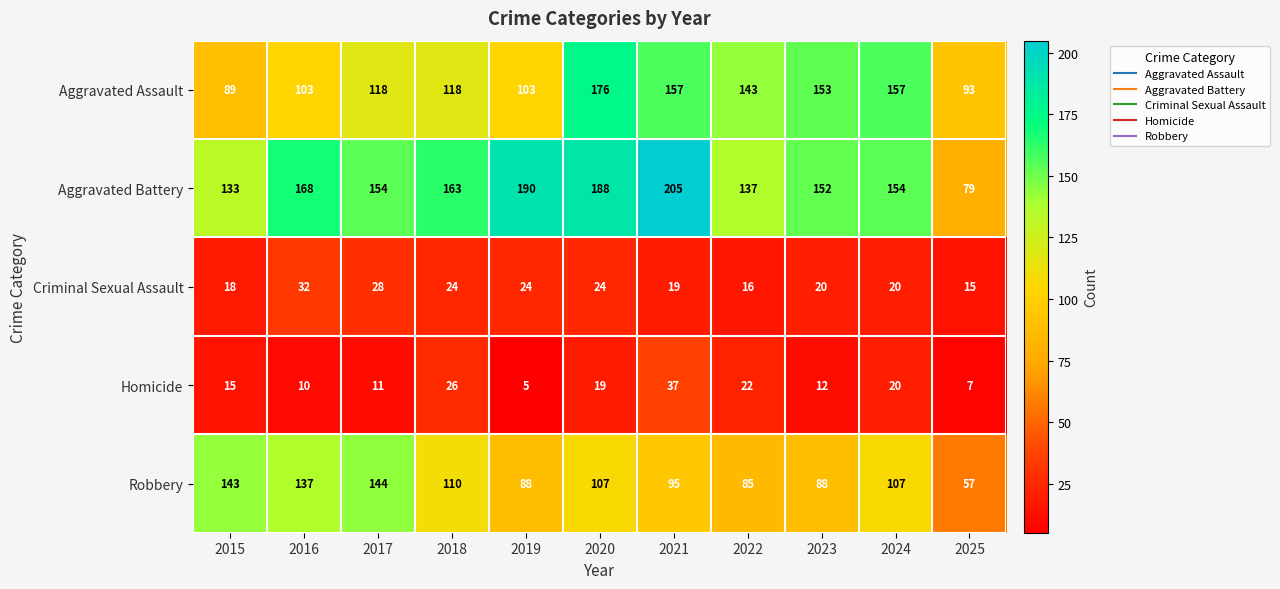

Between 2015 and 2018, which series saw the biggest shift?

Robbery